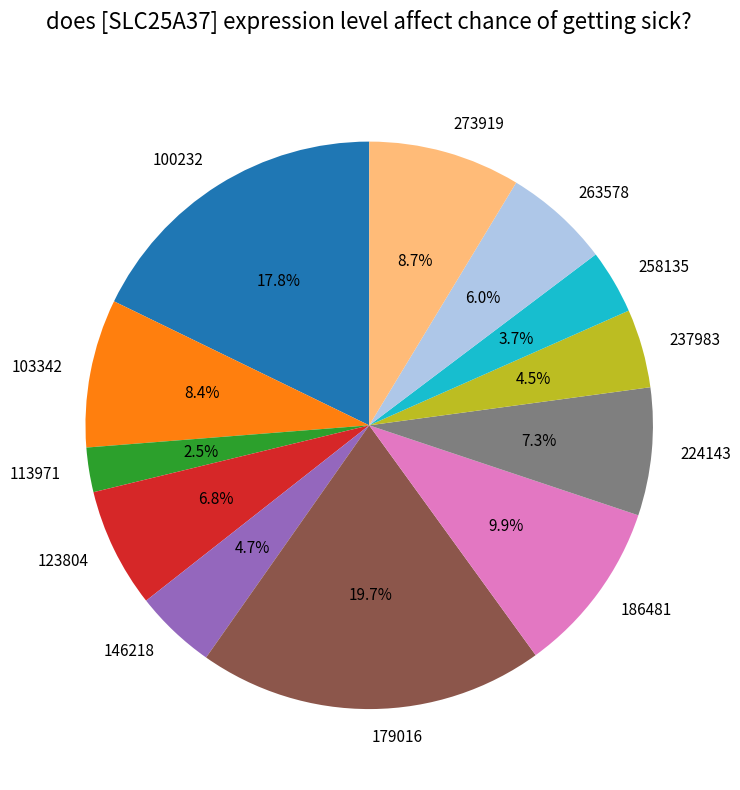

What is the smallest slice in the pie chart?

113971